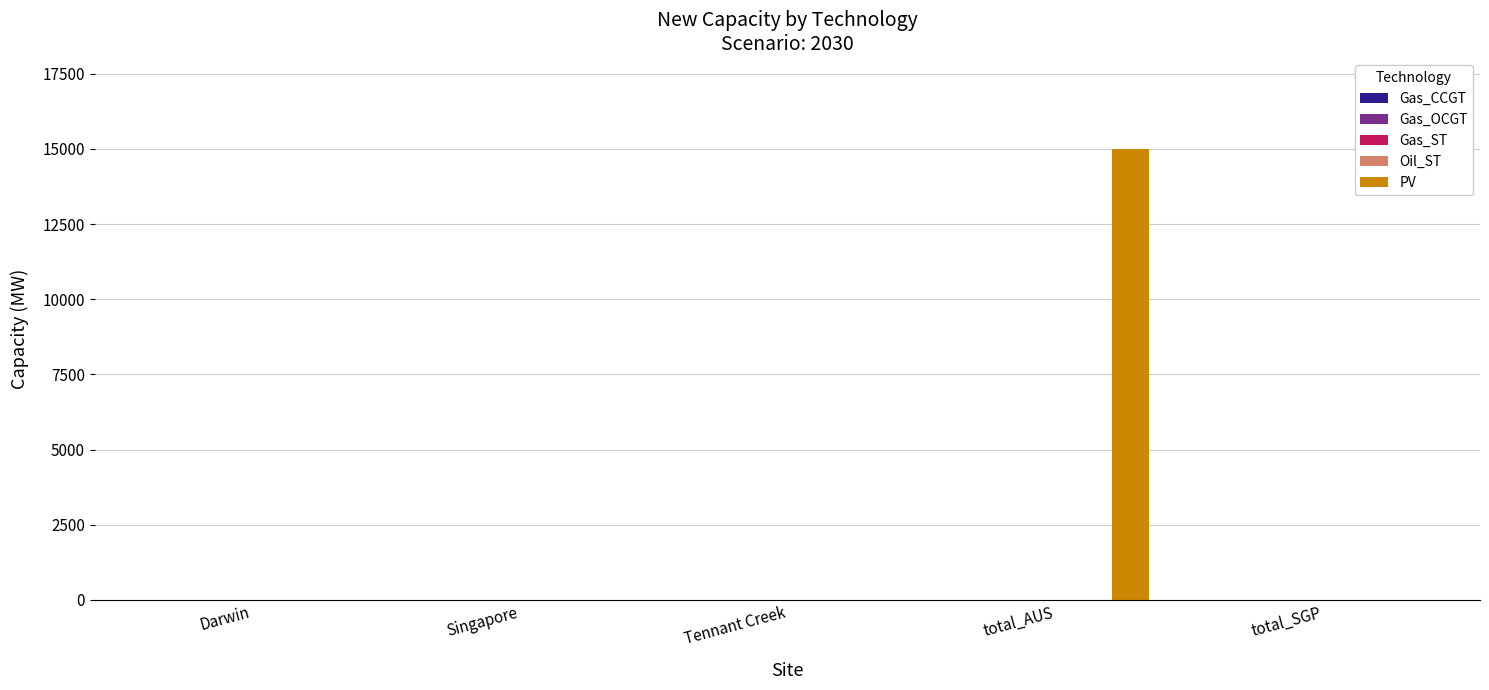

What is the maximum value shown in the chart?

15006.0